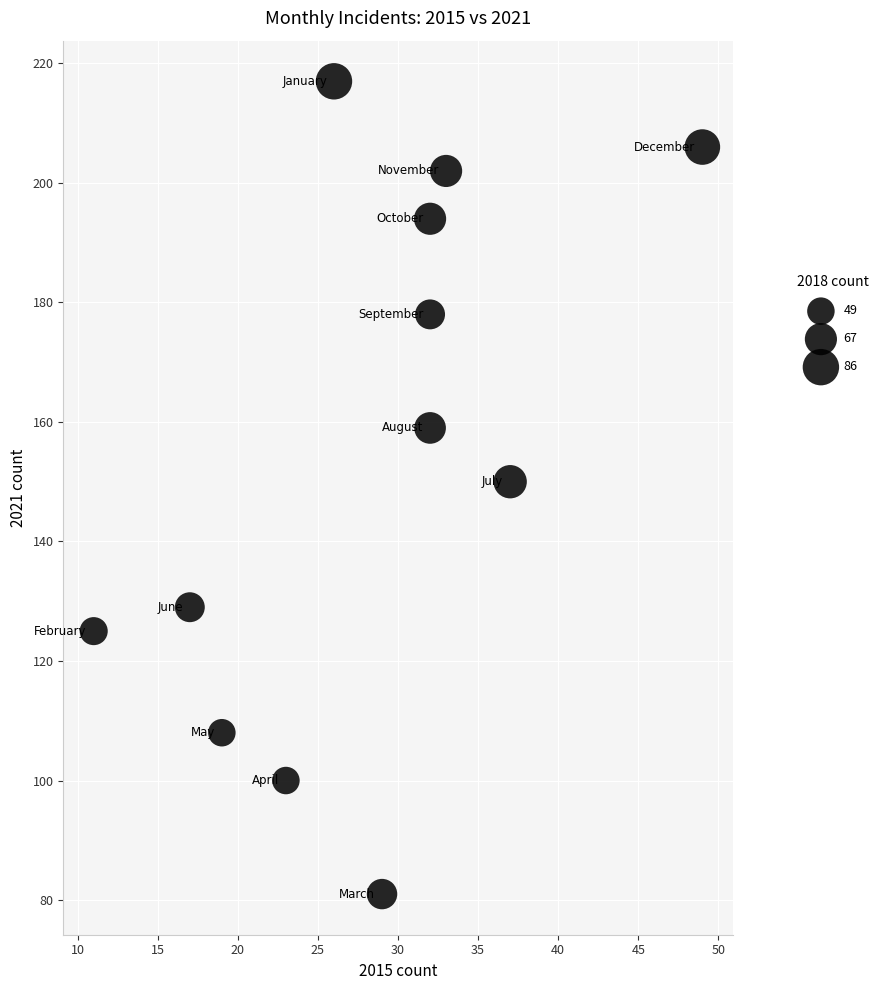

What is the range of X values (max minus min)?

38